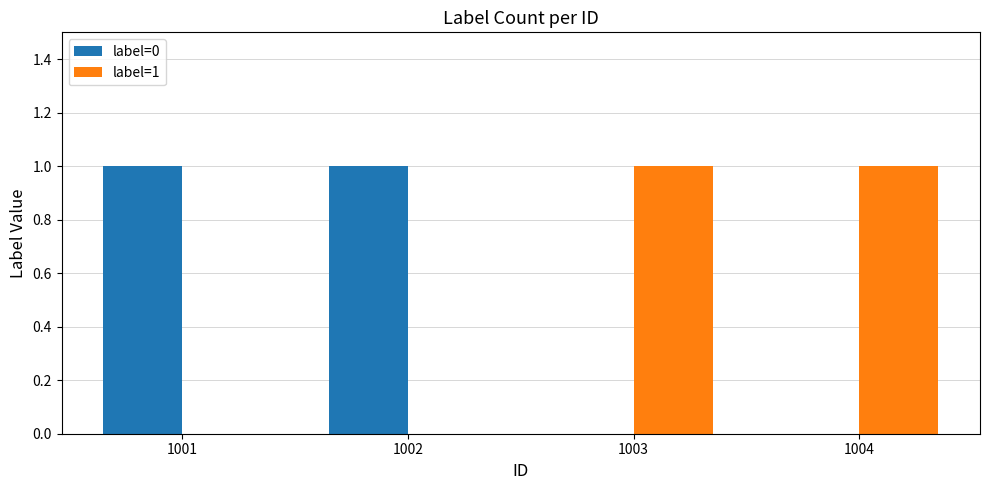

True or false: label=0 has a value of 1 at 1002.

True